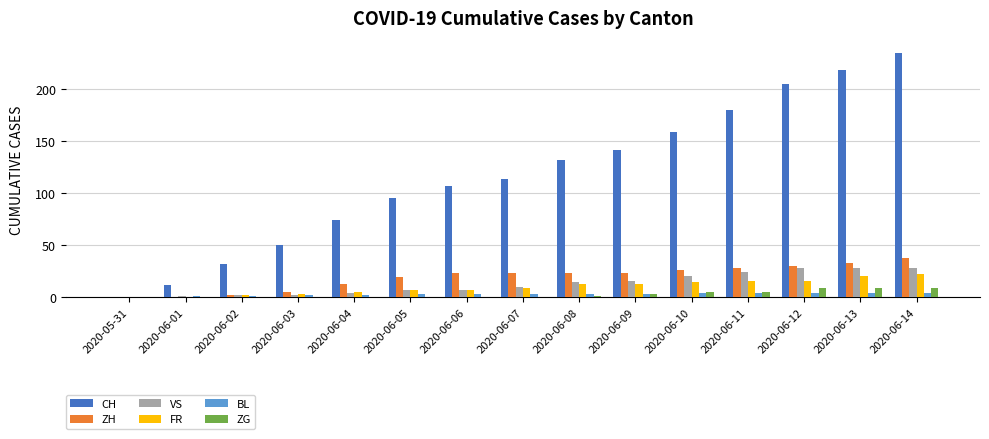

Which series changed the most between 2020-06-01 and 2020-06-05?

CH